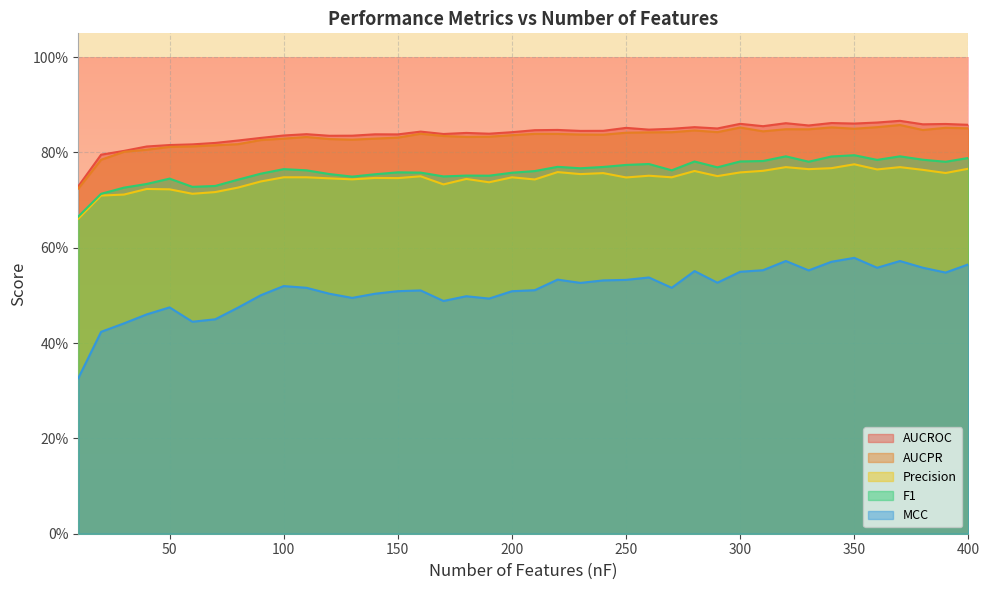

What is the total value across all series at 360?

3.8